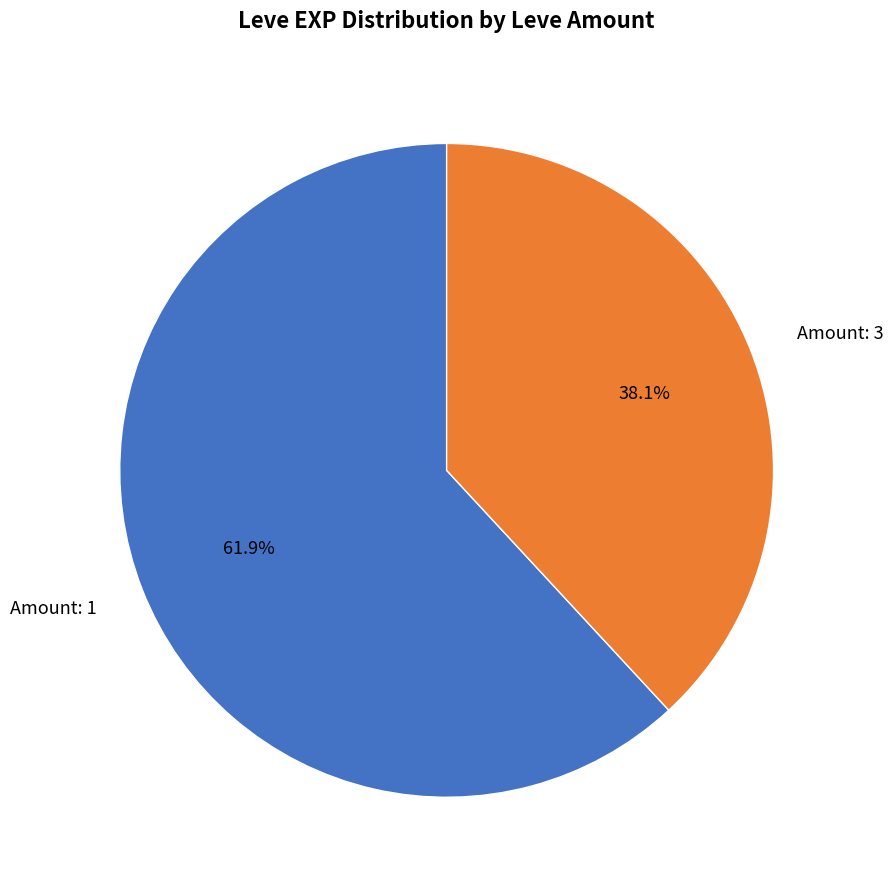

Does Amount: 1 represent more than half of the total?

Yes